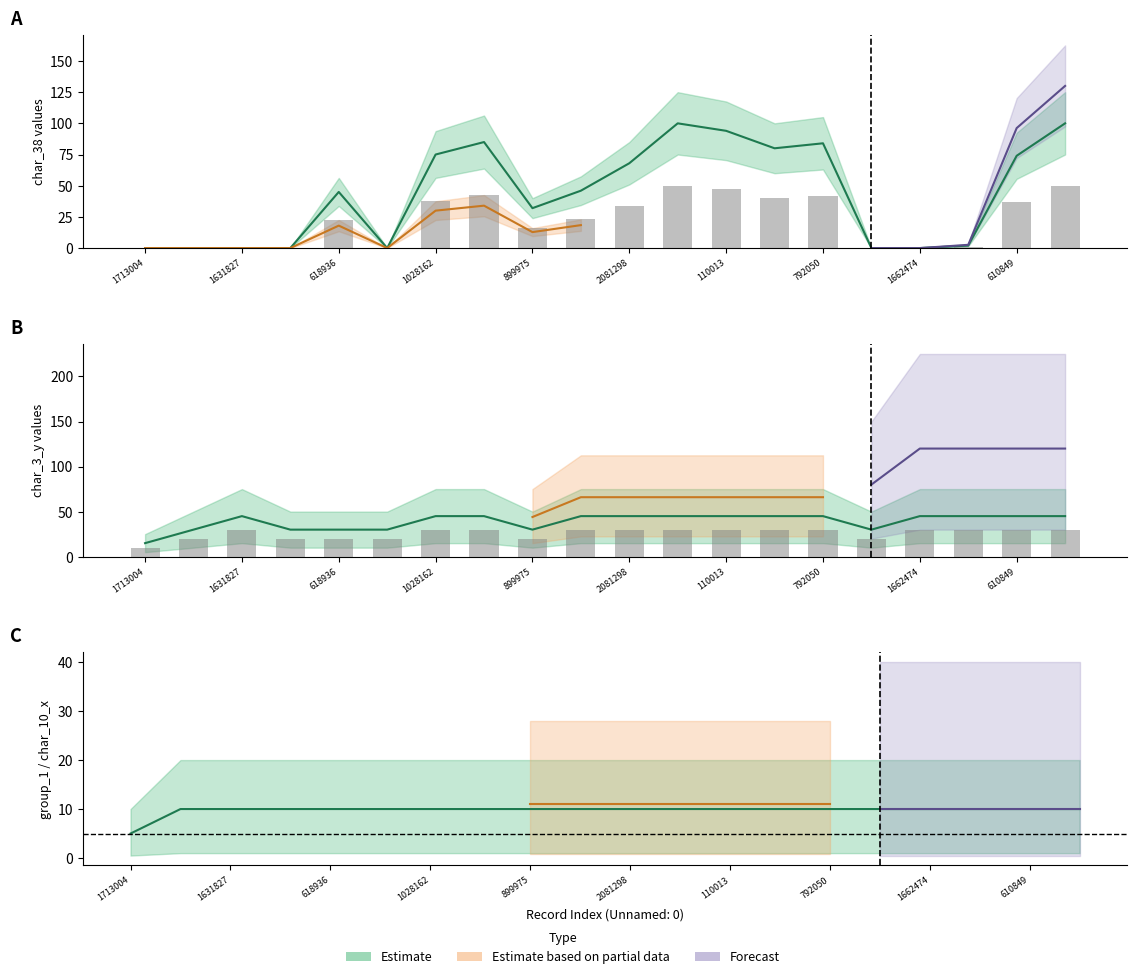

How many char_3_y values are between 30 and 45?

19